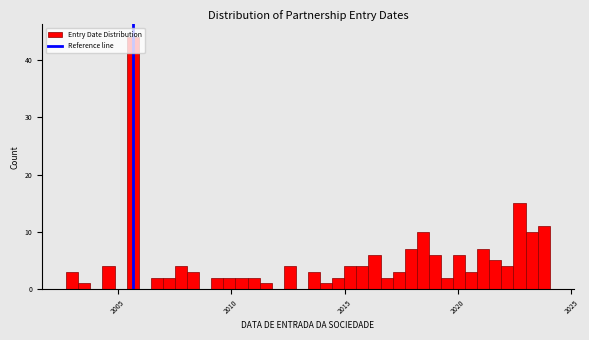

Read against the x-axis, roughly where is the centre of the tallest bar?

2005.5